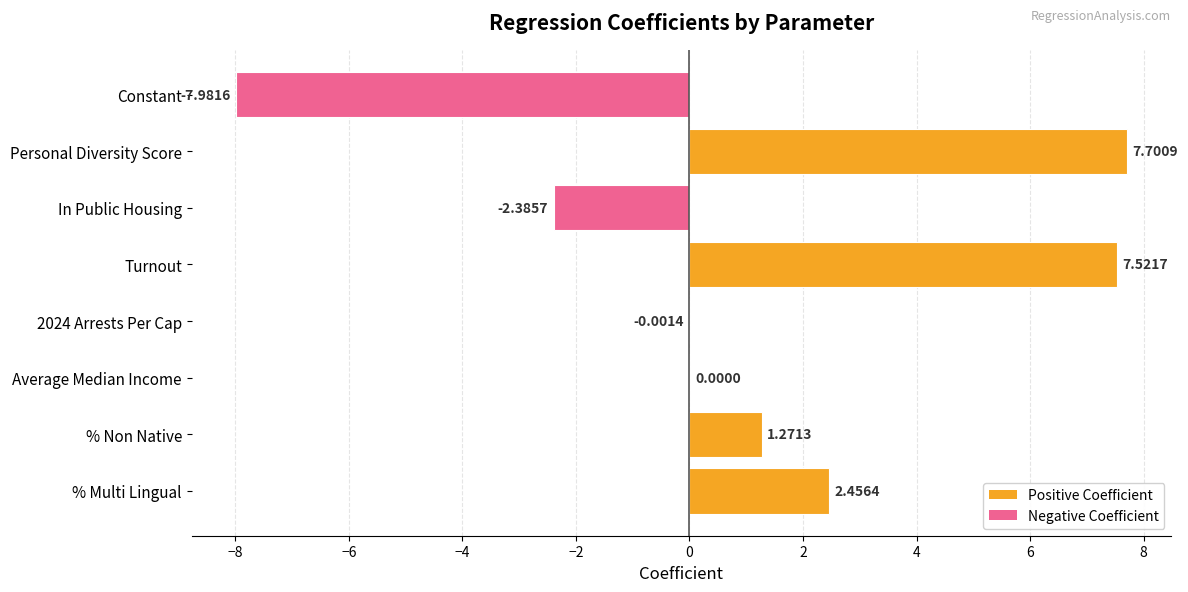

What is the sum of the values at 2024 Arrests Per Cap and Personal Diversity Score?

7.7